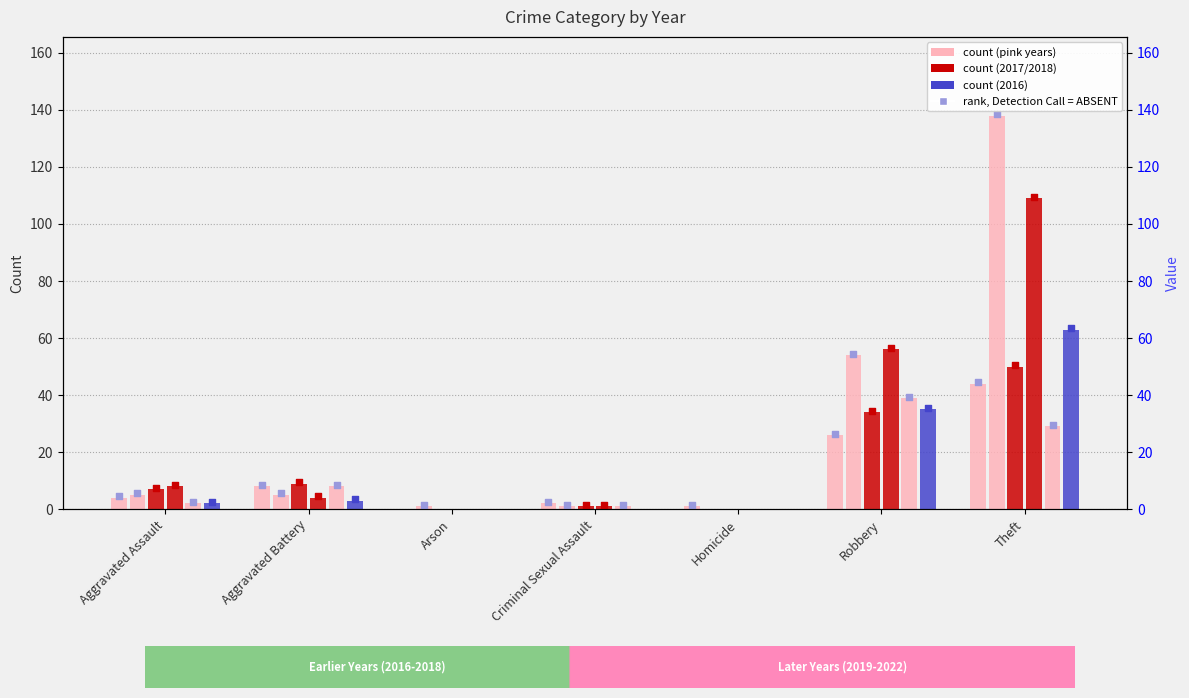

At which category is the sum across all series the highest?

Theft